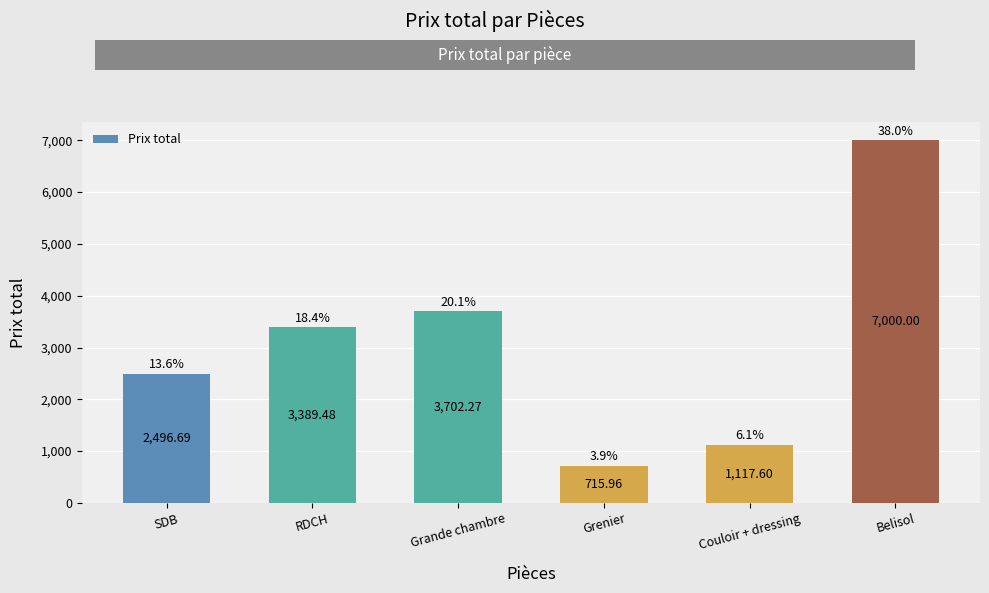

What is the sum of all values?

18422.0